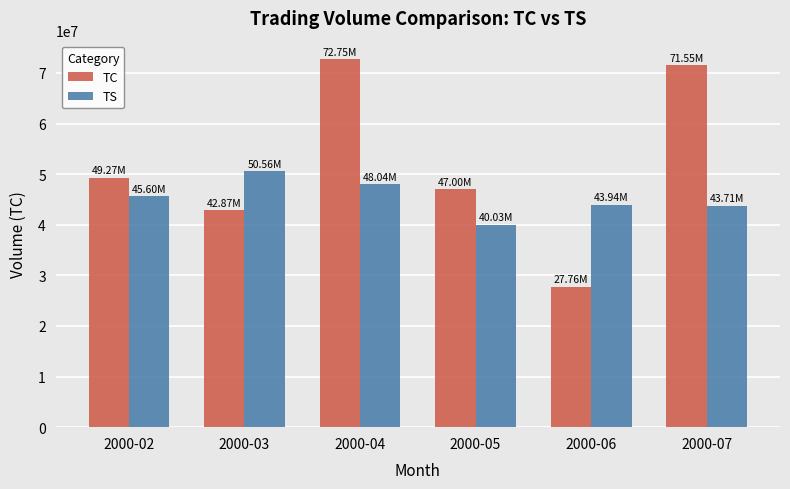

Which category has the highest value across all series?

2000-04